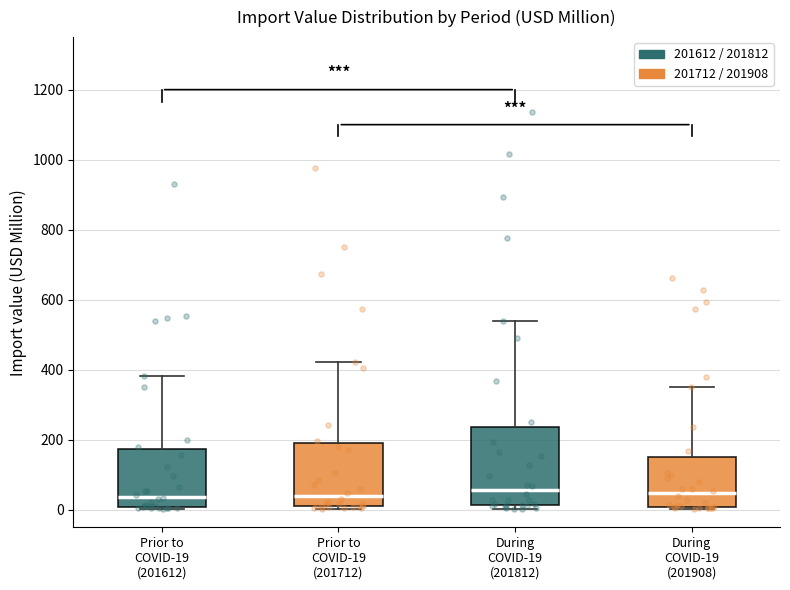

Comparing the boxes themselves (not the whiskers), which one is the tallest?

During COVID-19 (201812)